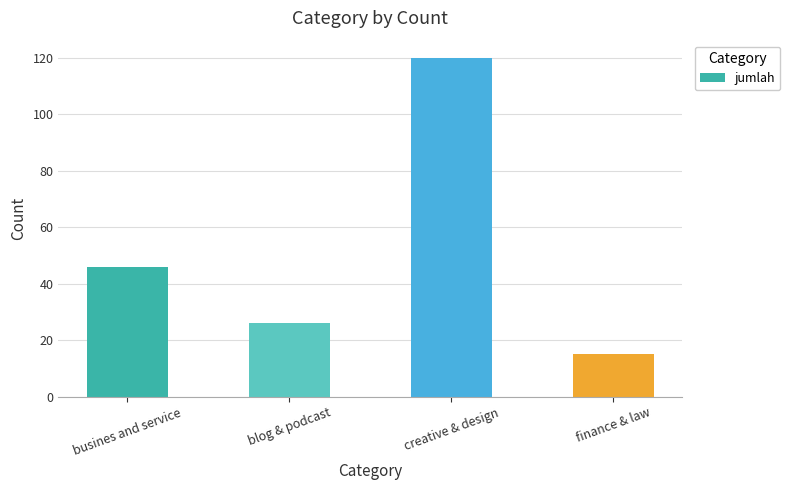

Reading left to right, list all the values displayed in this chart.

46	26	120	15